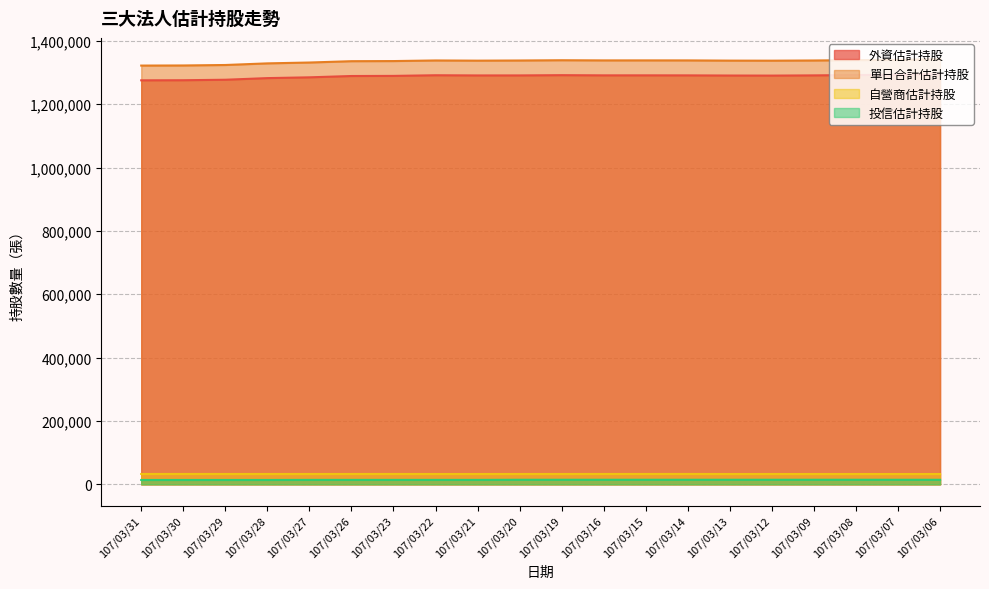

Where does the 外資估計持股 series first go above 1290805?

107/03/22